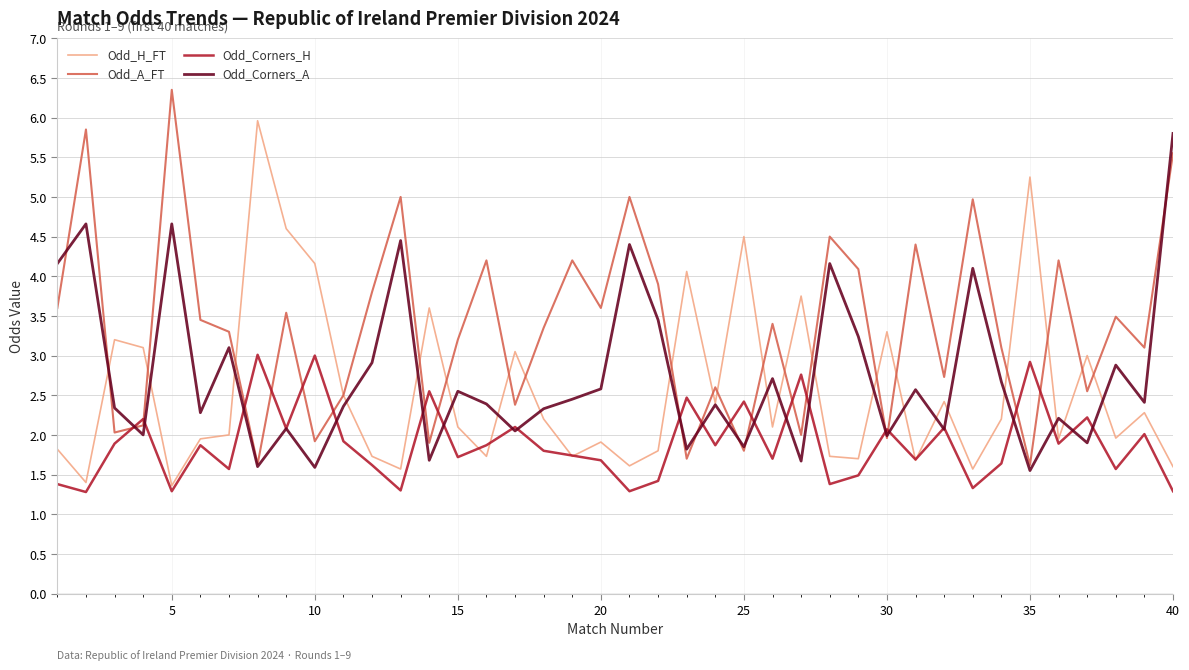

In Odd_Corners_H, how many points are higher than both neighbors (excluding endpoints)?

14